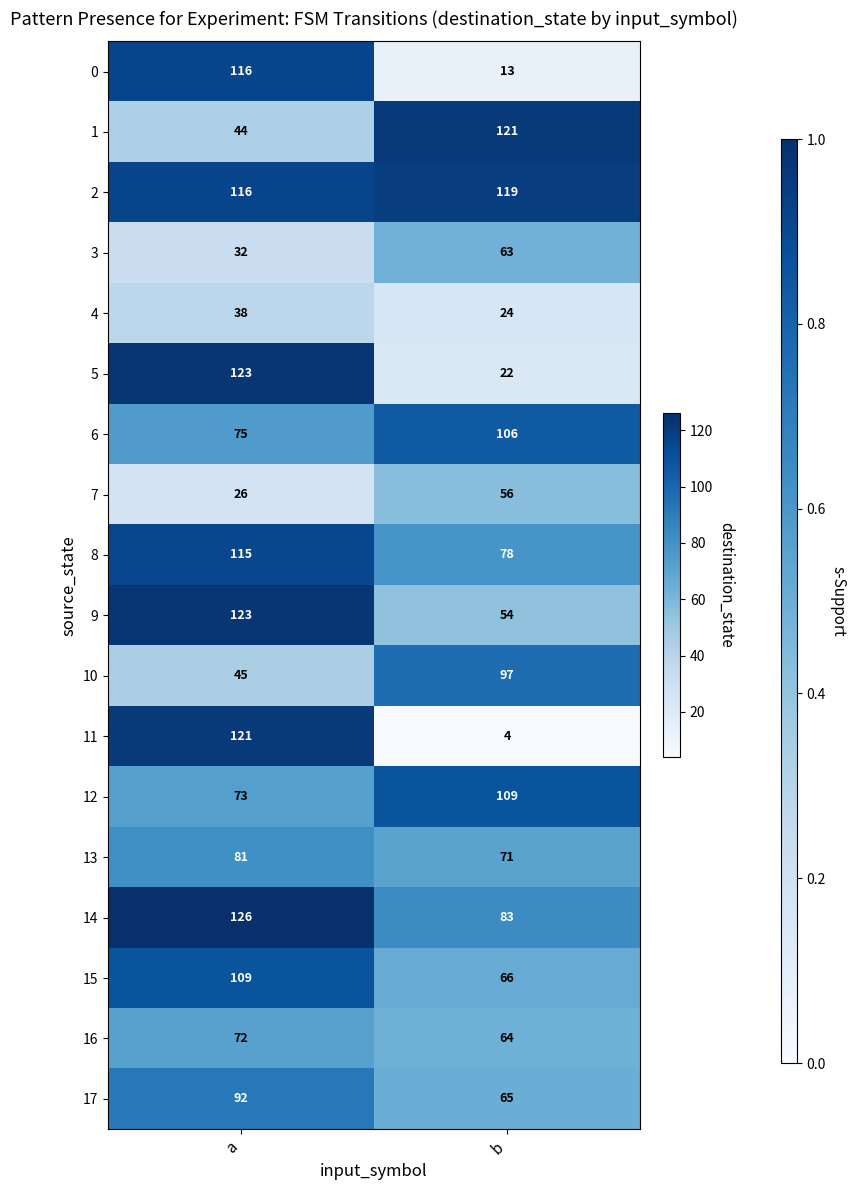

The 1 series shows 62 at b. True or false?

False